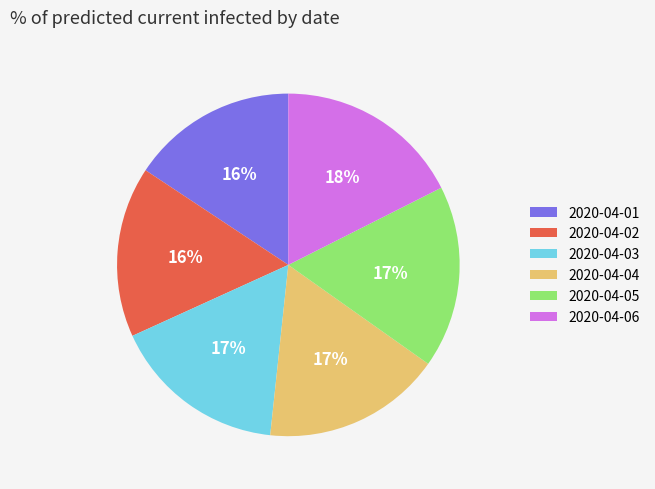

Is it true that 2020-04-02 is 16% of the pie?

True